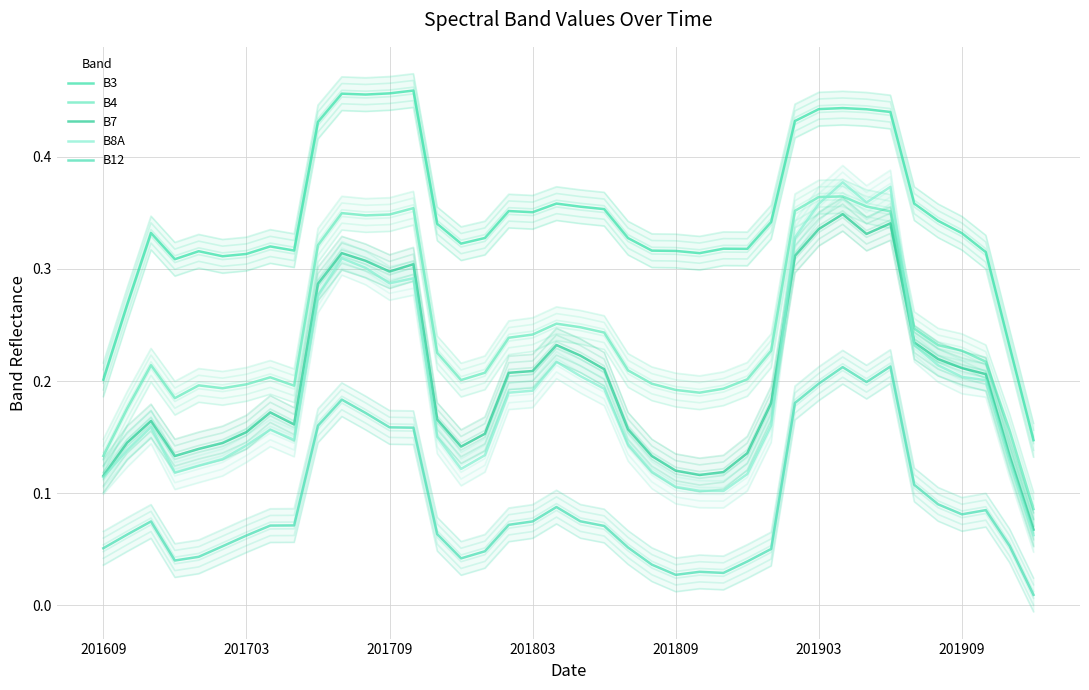

What is the difference between the maximum and second lowest values in the B7 series?

0.2